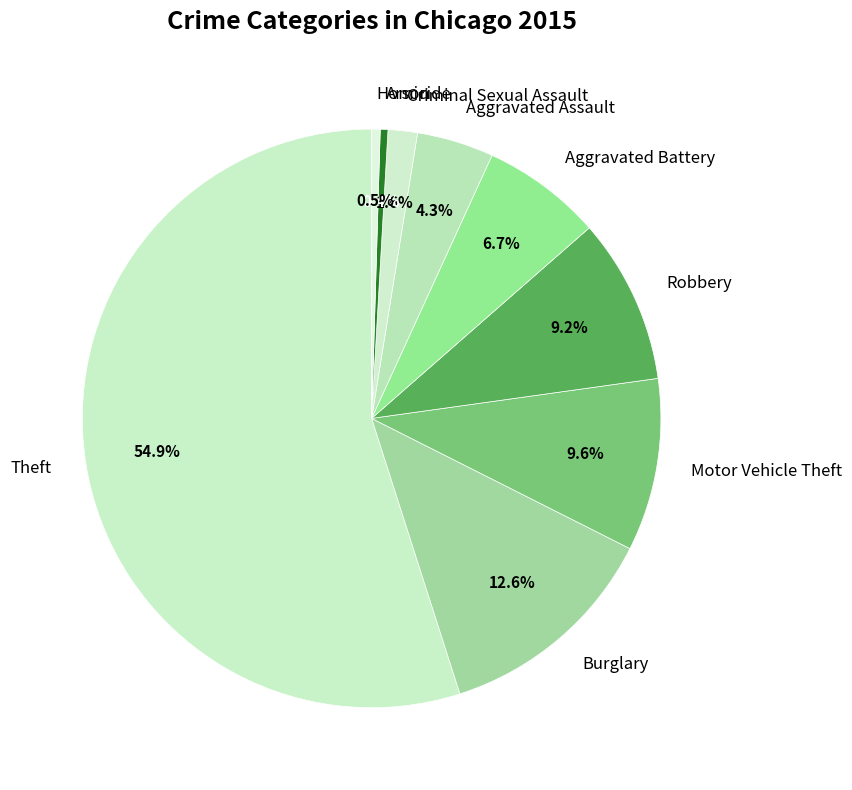

How many segments does this pie chart have?

9